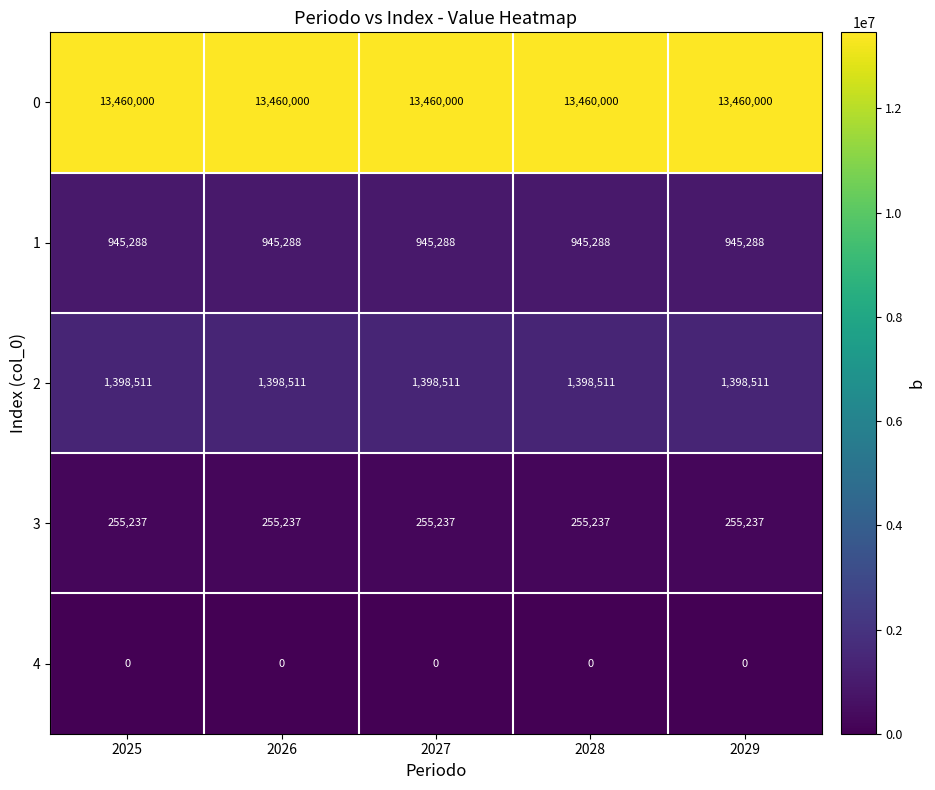

What is the spread (max minus min) of values at 2029?

13460000